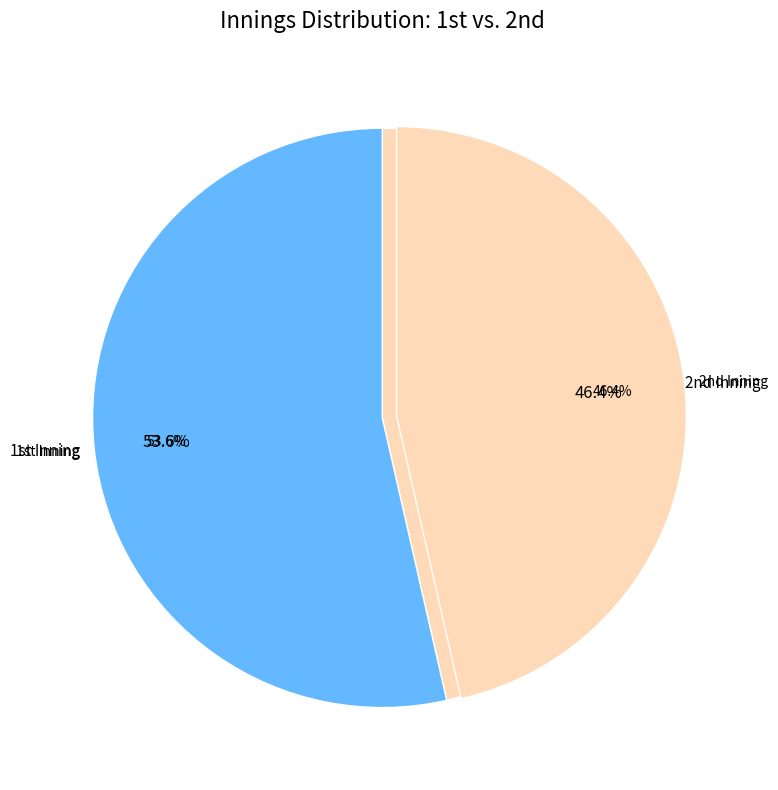

Rank the categories by value from highest to lowest.

1st, 2nd